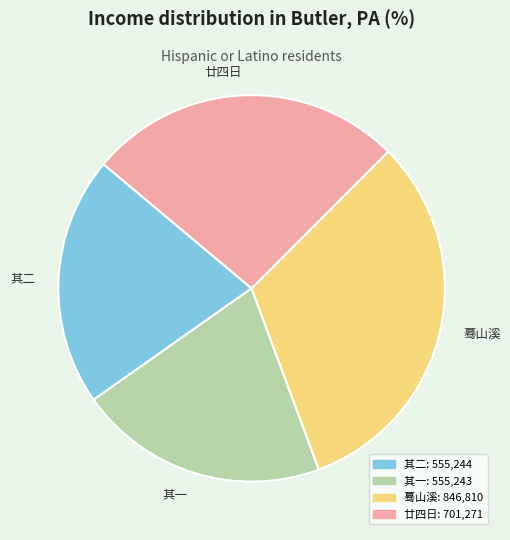

Is there any slice that represents more than half of the pie?

No